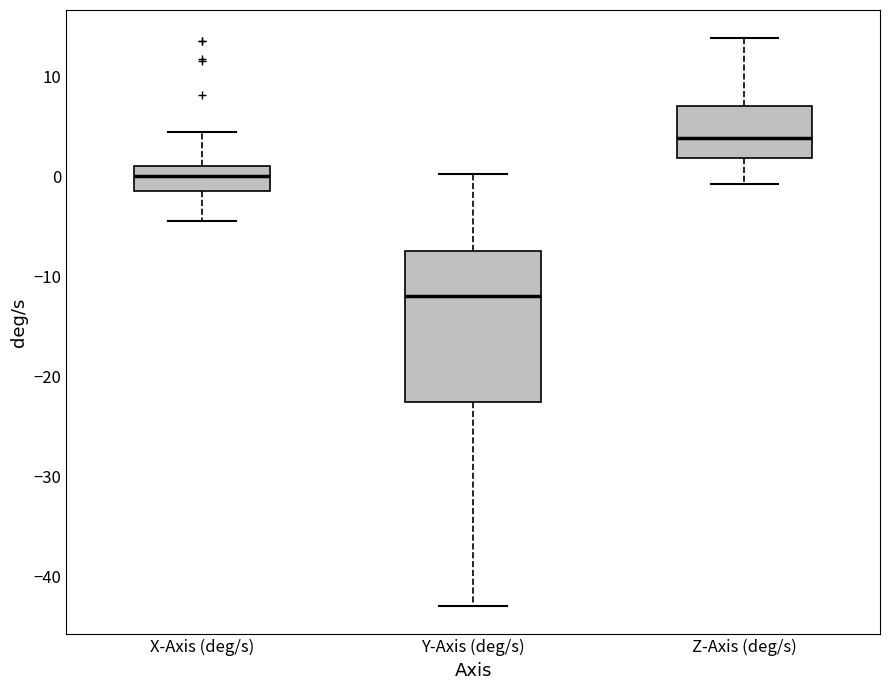

Which box is the tallest, from its lower edge to its upper edge?

Y-Axis (deg/s)